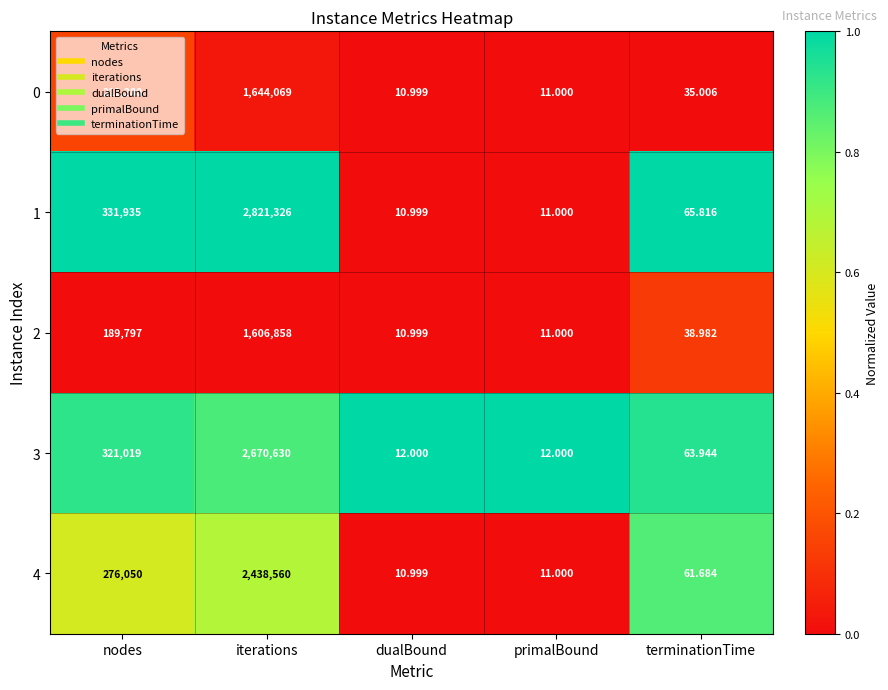

Which category has the highest value in the 4 series?

iterations